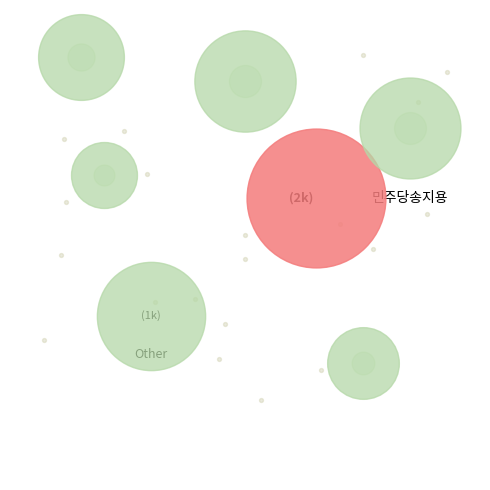

Which category has the biggest portion of the pie?

민주당송지용